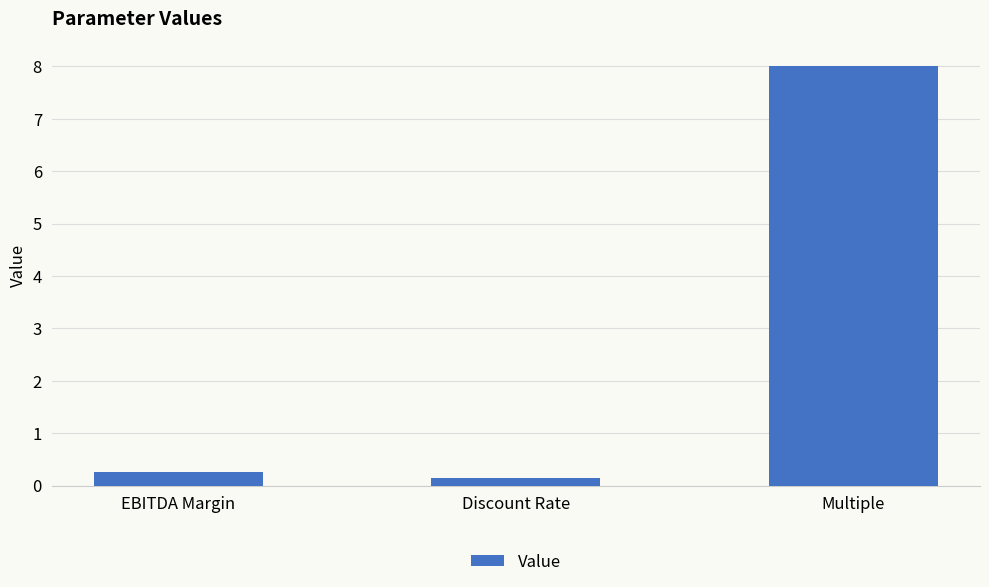

What is the greatest value displayed?

8.0